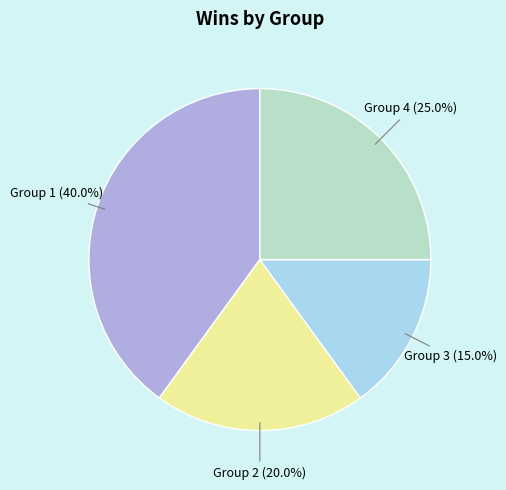

How many segments does this pie chart have?

4